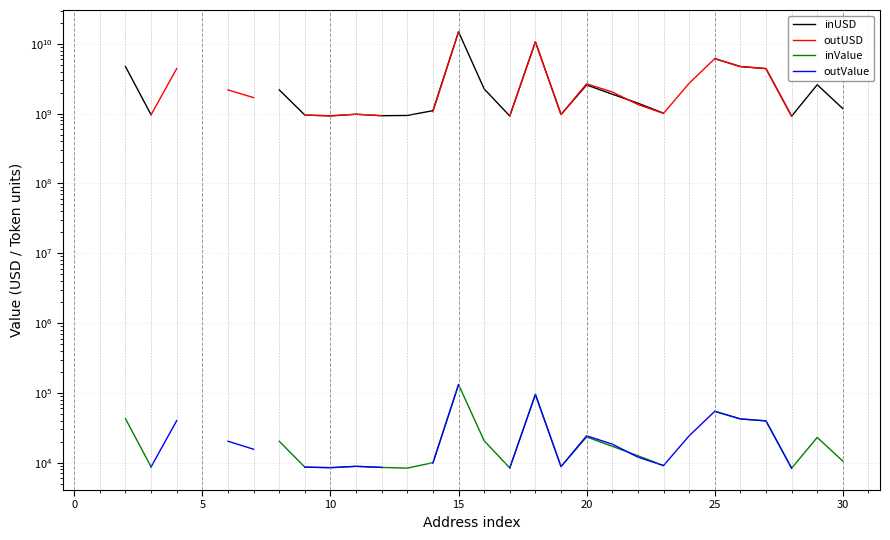

True or false: outUSD has more than 2 points higher than both neighbors.

True